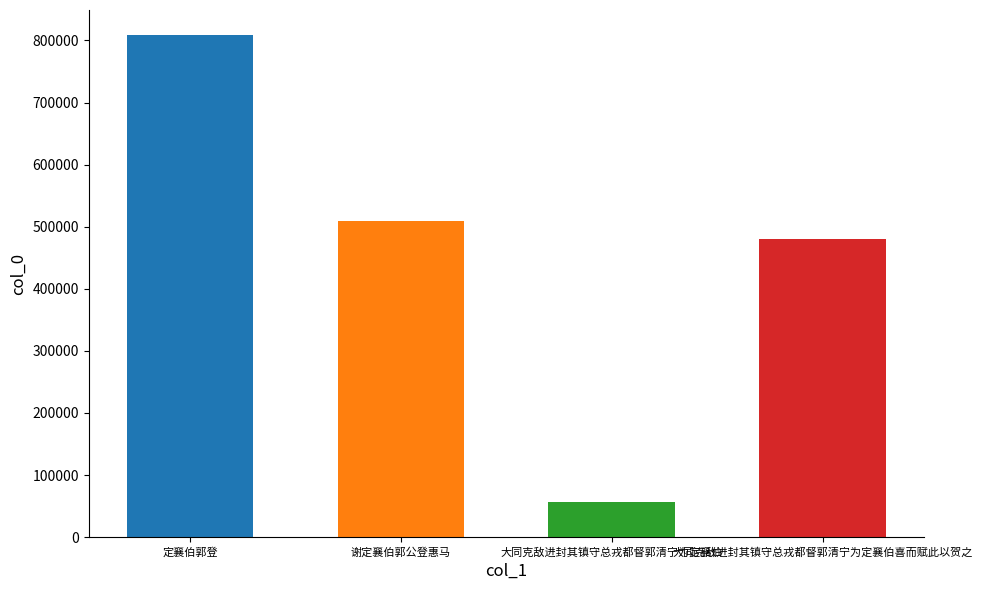

What is the difference between the maximum and minimum values?

752825